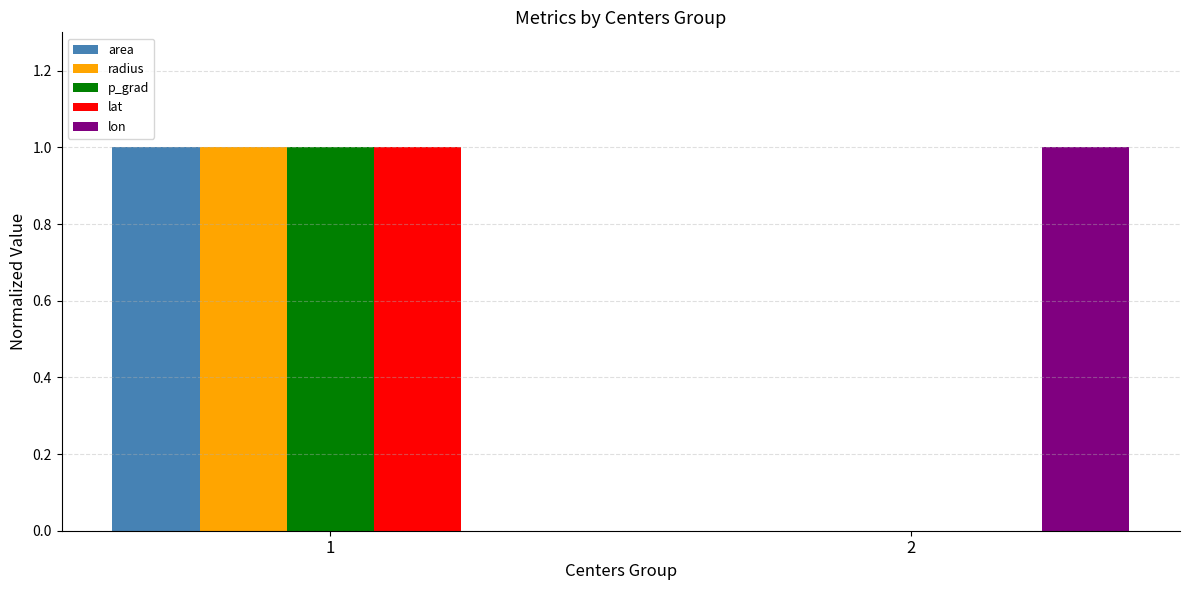

The radius series shows 1 at 1. True or false?

True